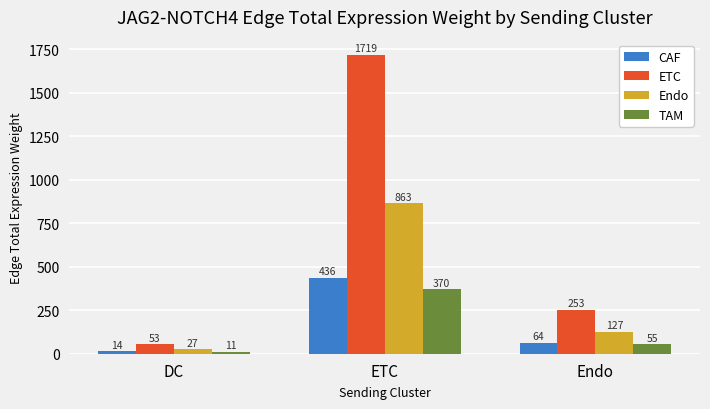

What is the approximate value of CAF at Endo?

64.3